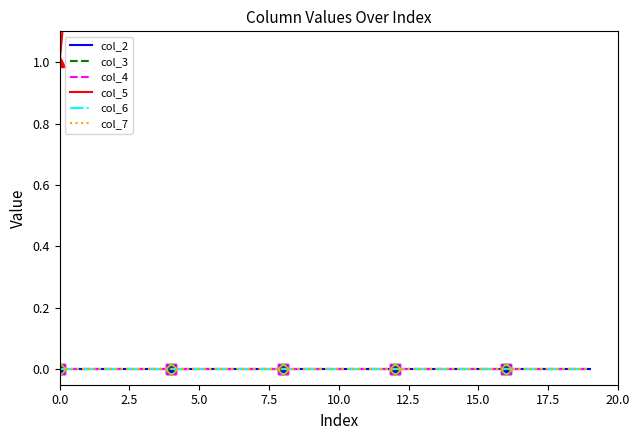

How many data points in col_5 are less than 11?

10